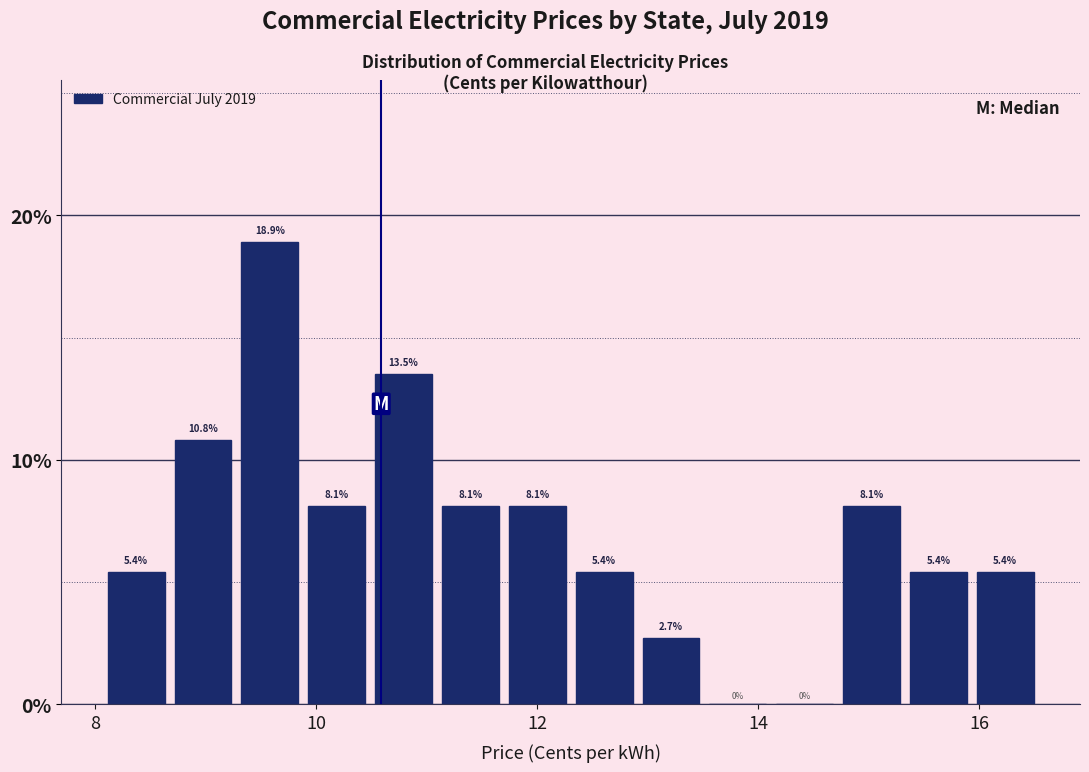

Around what value on the x-axis is the tallest bar? Give the approximate position of its centre, as read against the axis.

9.6